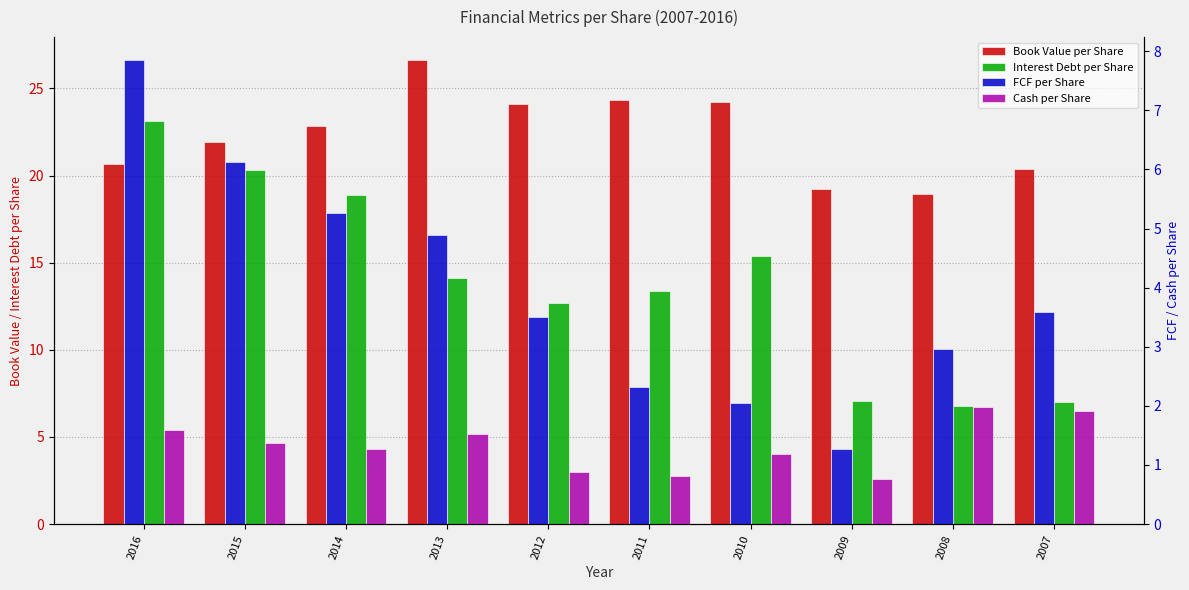

Rank the series by their maximum value, from highest to lowest.

Book Value per Share, Interest Debt per Share, FCF per Share, Cash per Share